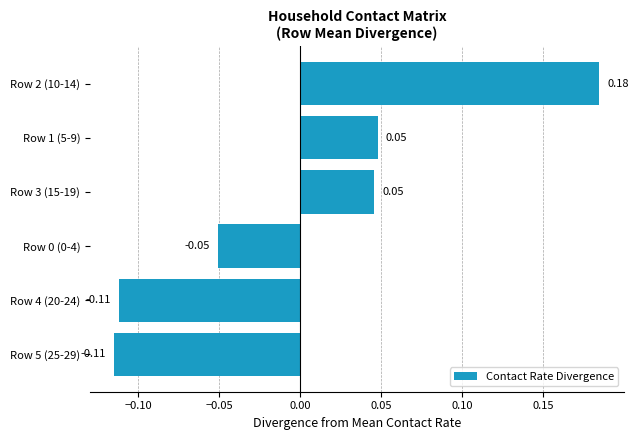

What is the difference between the maximum and minimum values?

0.3